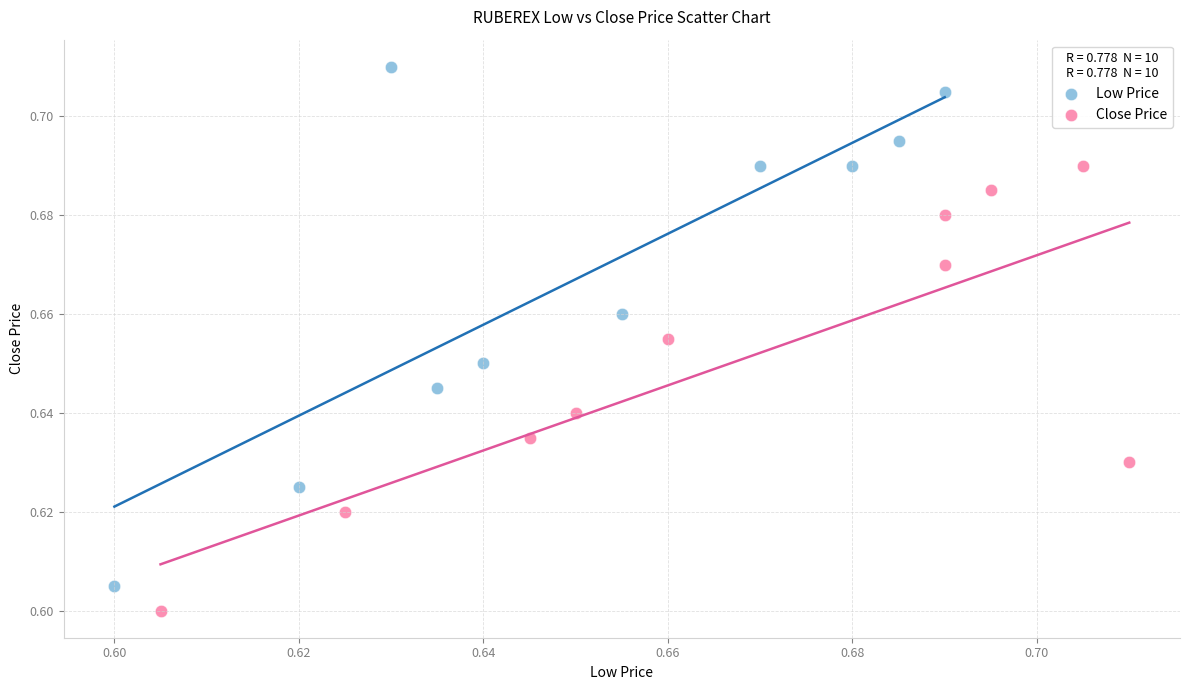

Which series reaches the minimum Y coordinate?

Close Price